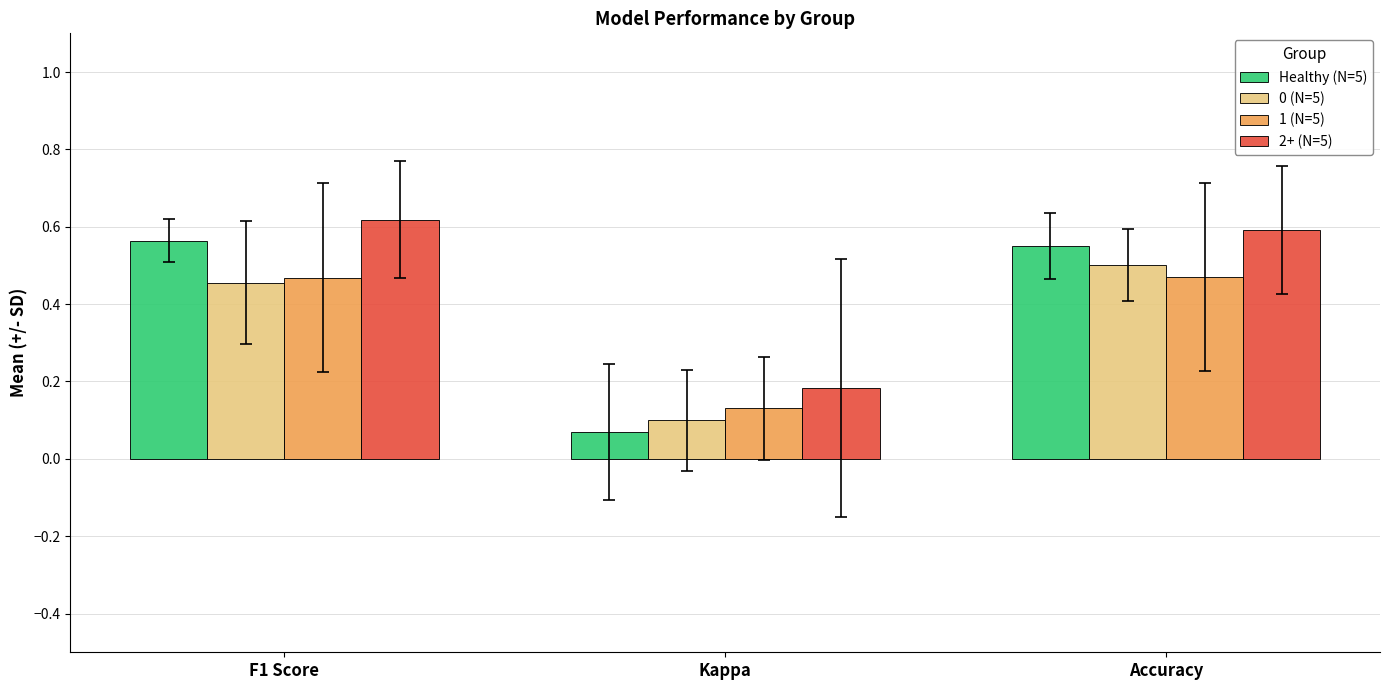

At how many categories does at least one series exceed 0?

3